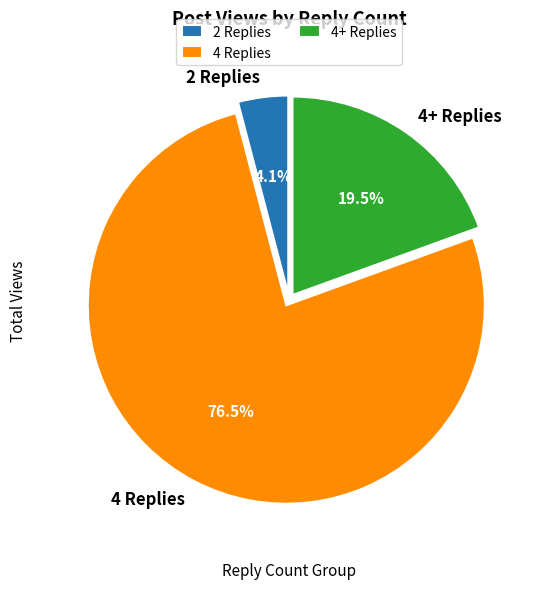

How many segments does this pie chart have?

3